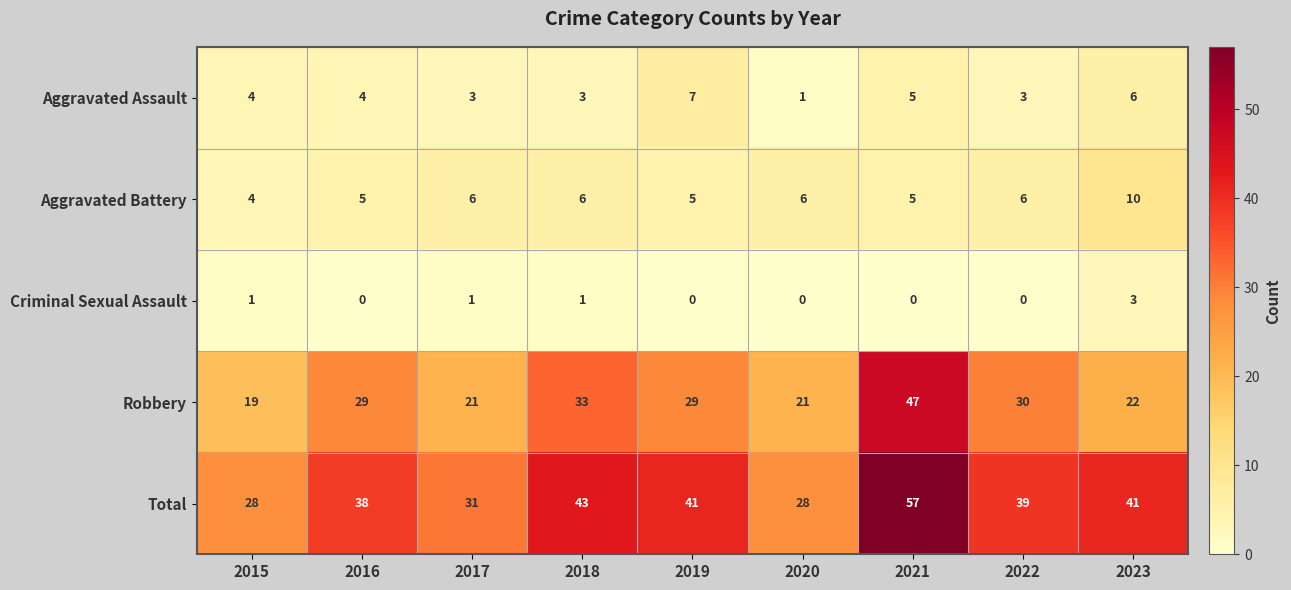

Which series has the largest range (max minus min)?

Total